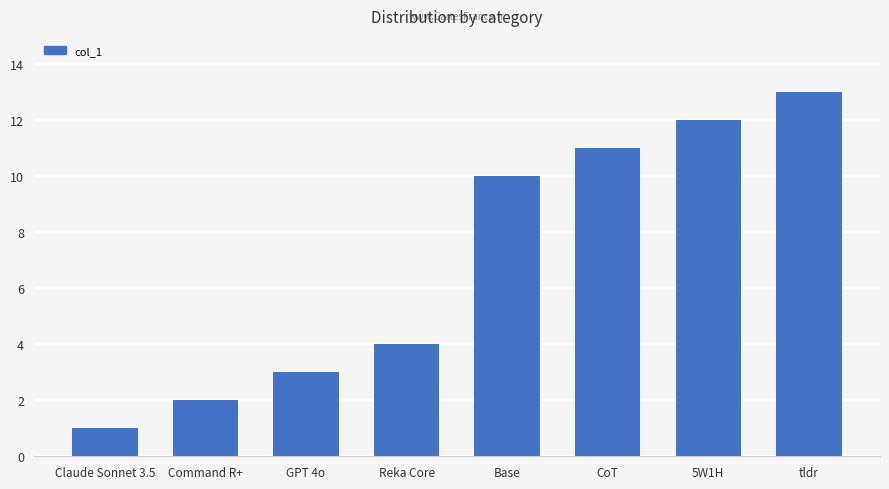

What is the difference between the second highest and minimum values?

11